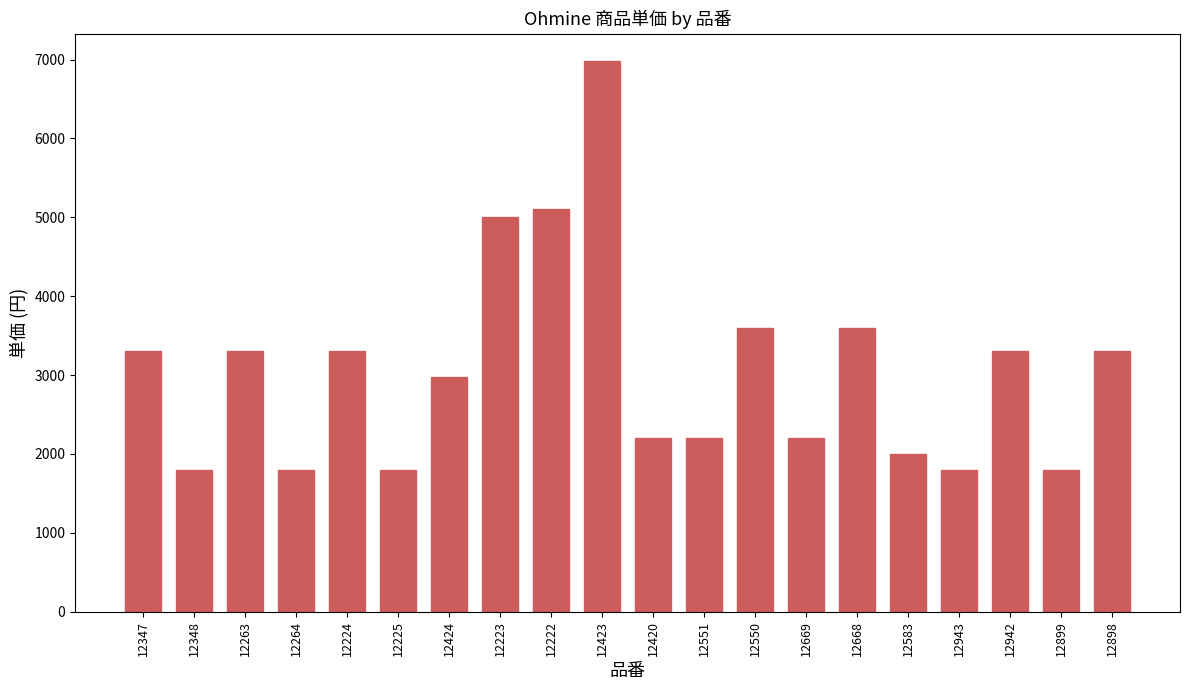

What is the value of the 20th bar from the left?

3300